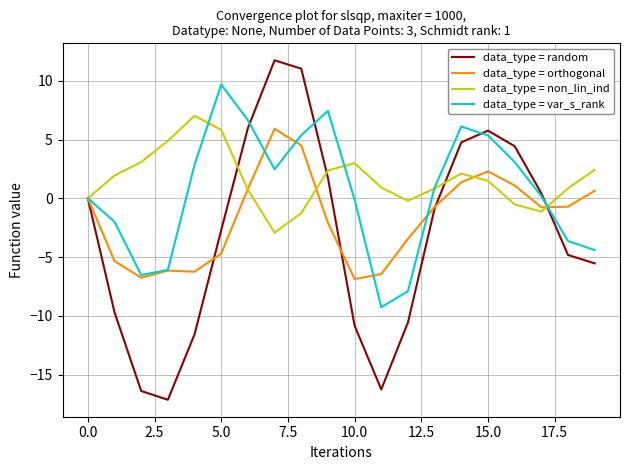

What is the maximum value shown in the chart?

11.7